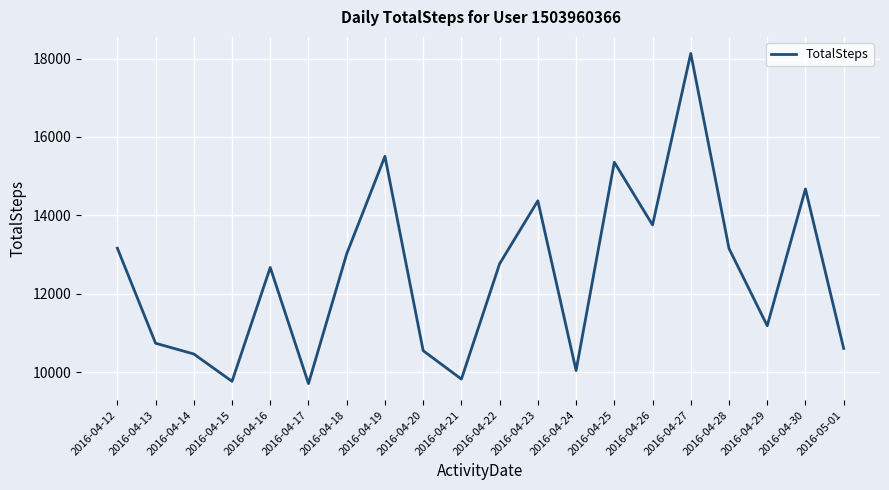

What is the change in value from 2016-04-17 to 2016-05-01?

+897